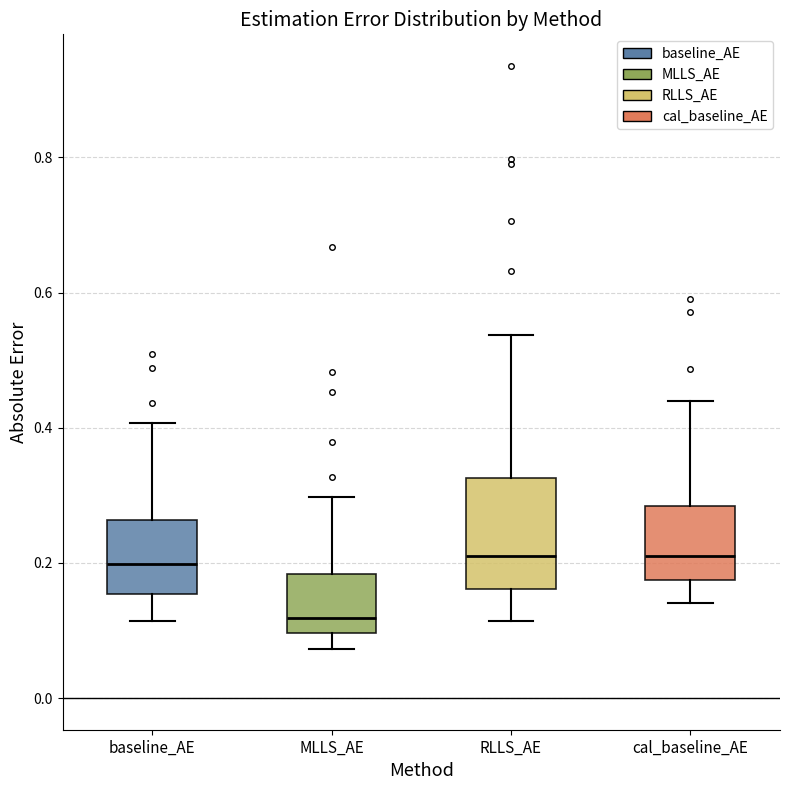

Reading left to right, read every box against the y-axis: the position of its median line, the range the box covers, and the ends of its whiskers. The values are not printed on the chart, so give them approximately, as read against the axis.

baseline_AE: median 0.20, box 0.16 to 0.26, whiskers 0.12 to 0.40
MLLS_AE: median 0.12, box 0.10 to 0.18, whiskers 0.08 to 0.30
RLLS_AE: median 0.22, box 0.16 to 0.32, whiskers 0.12 to 0.54
cal_baseline_AE: median 0.22, box 0.18 to 0.28, whiskers 0.14 to 0.44